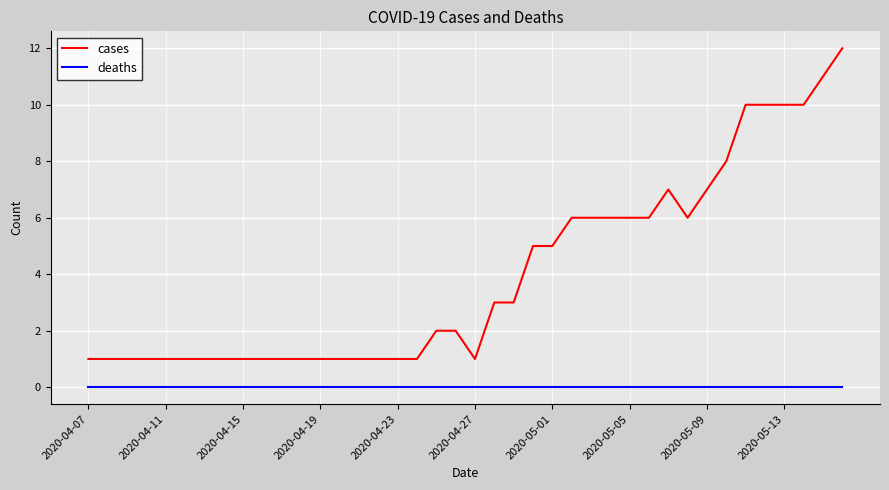

List the series in order of their overall mean, highest first.

cases, deaths